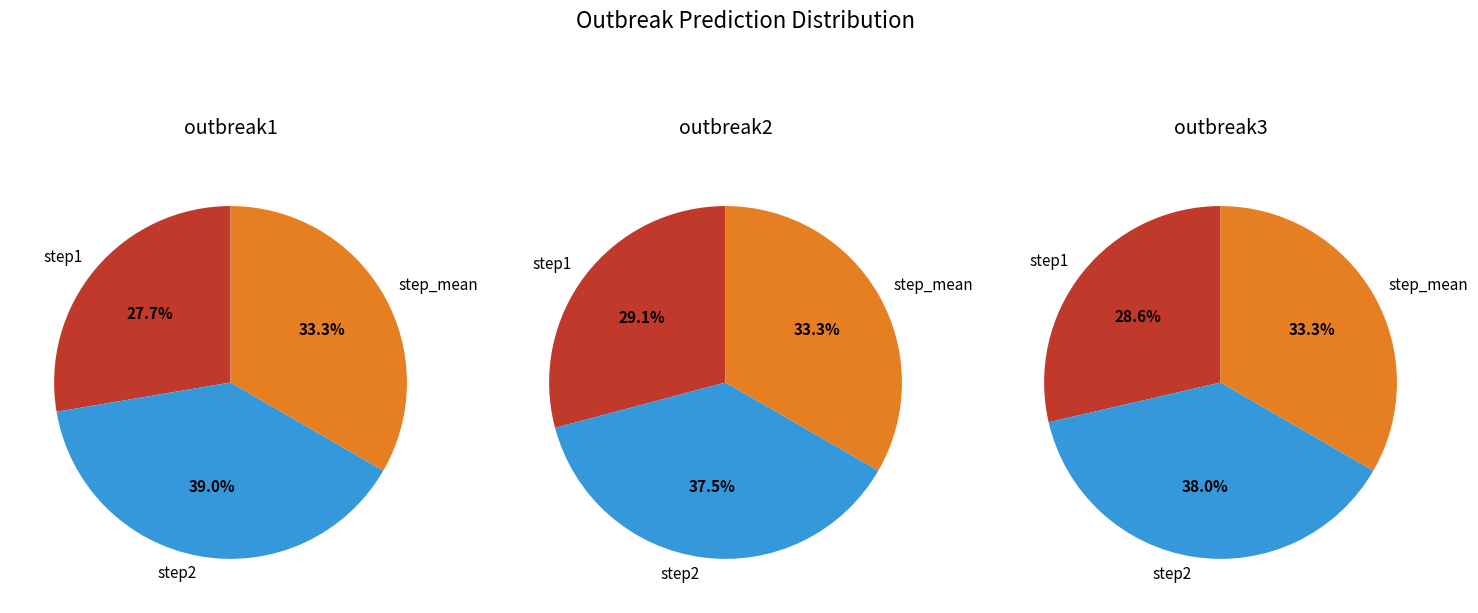

How many segments does this pie chart have?

3